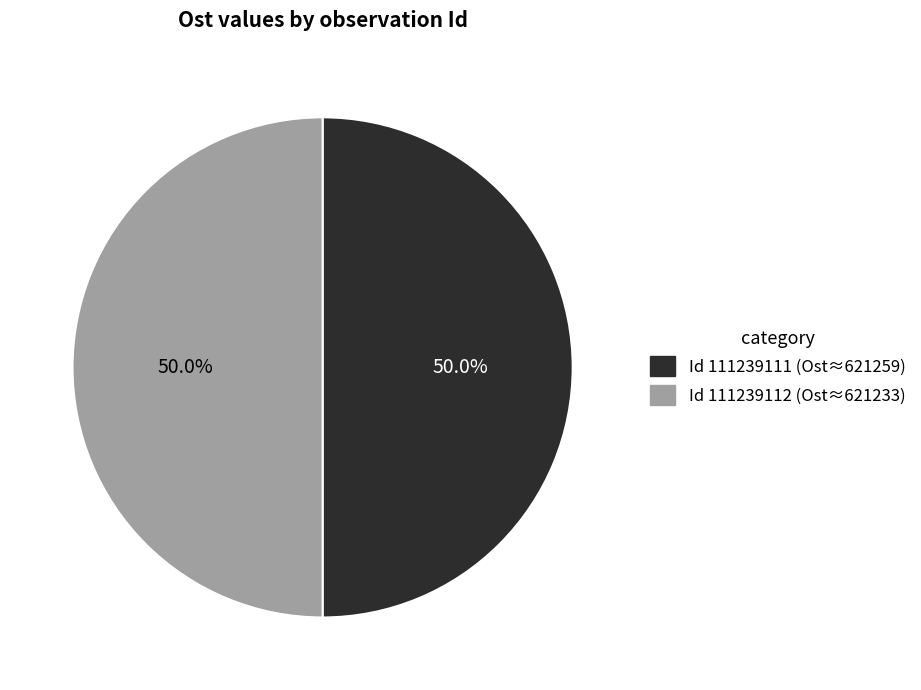

How many slices are in this pie chart?

2